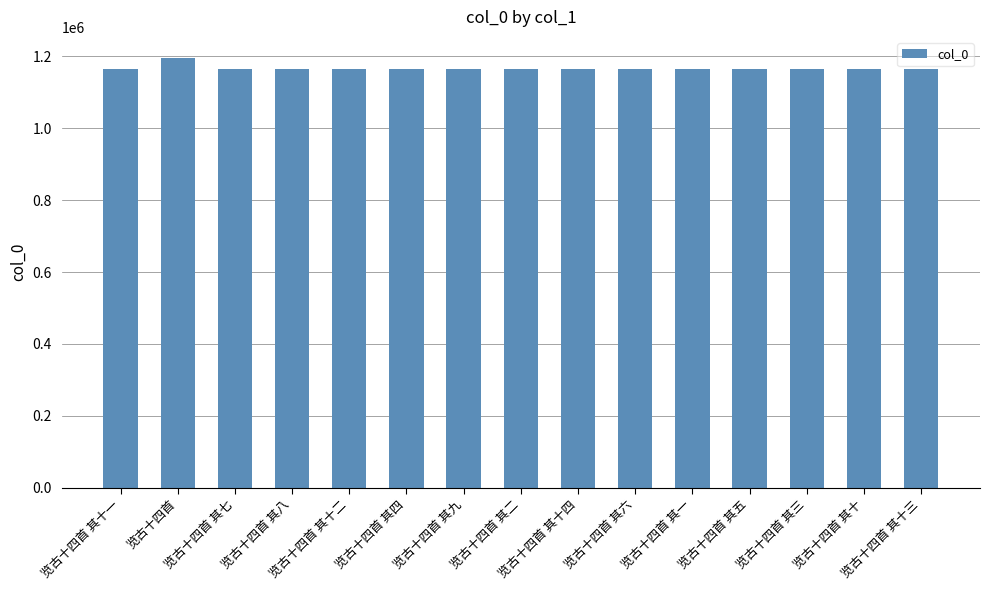

What is the ratio of the value at 览古十四首 其三 to the value at 览古十四首 其十?

1.0